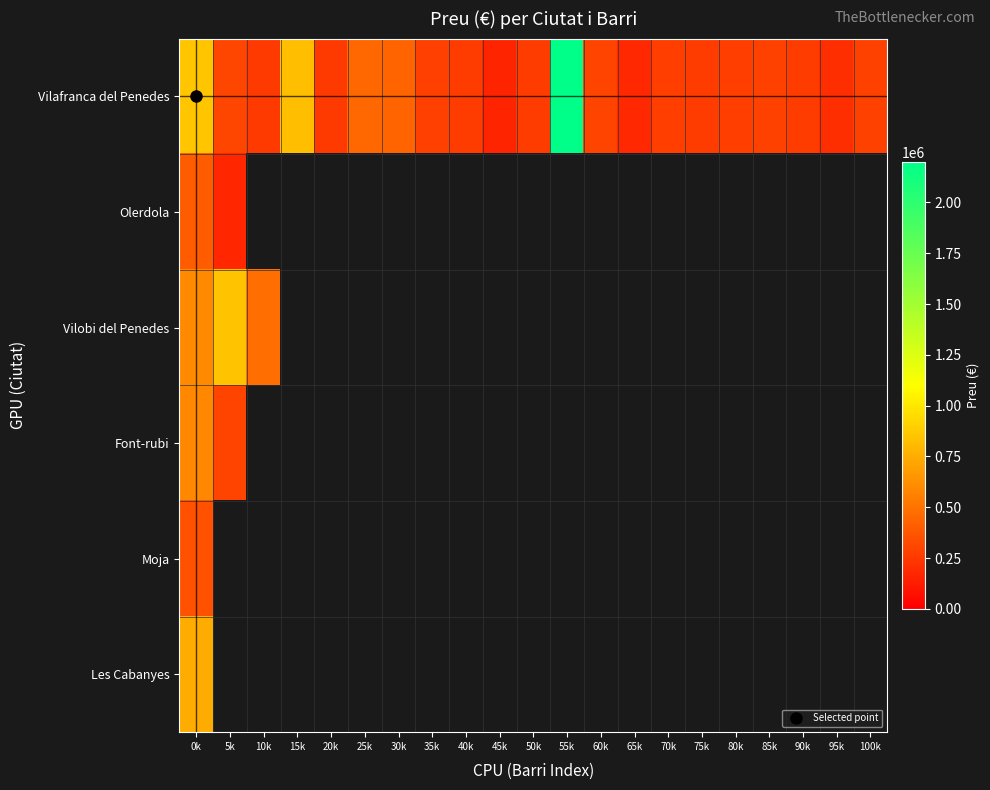

Which series has the largest total across all categories?

Vilafranca del Penedes